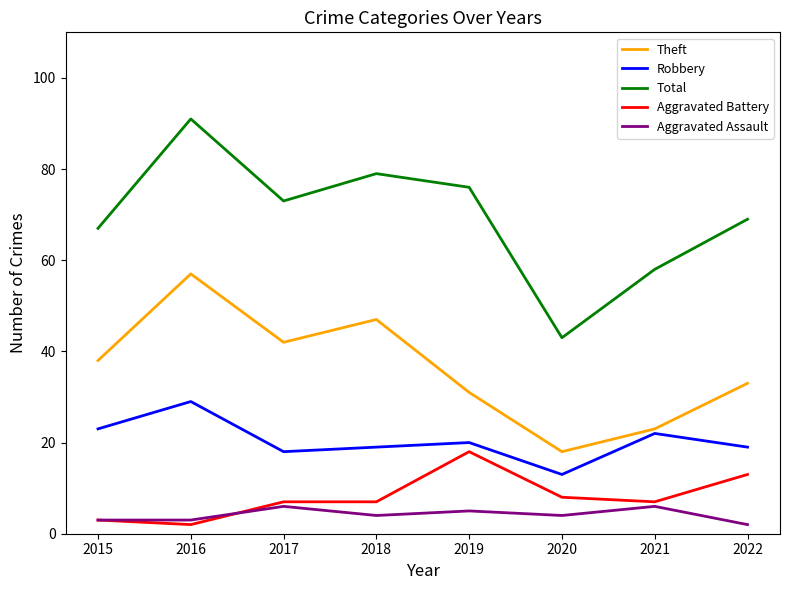

What are all the series names shown in the legend?

Theft, Robbery, Total, Aggravated Battery, Aggravated Assault